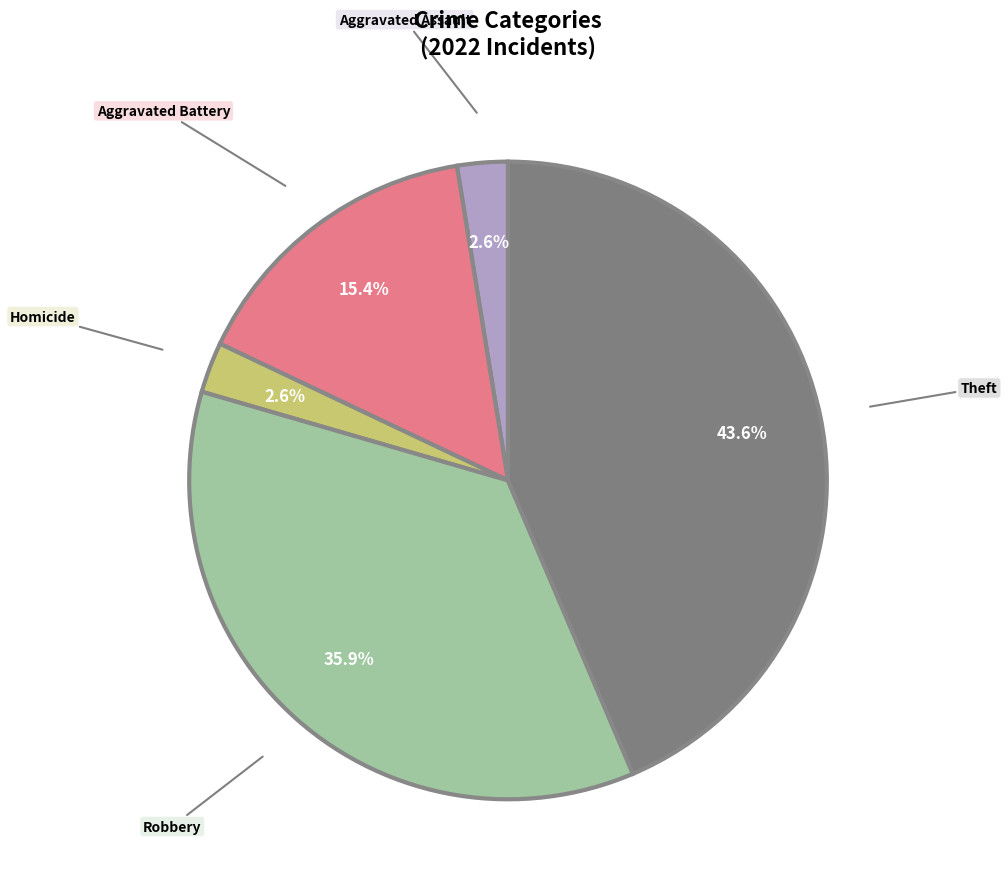

Is there a majority slice in this chart?

No